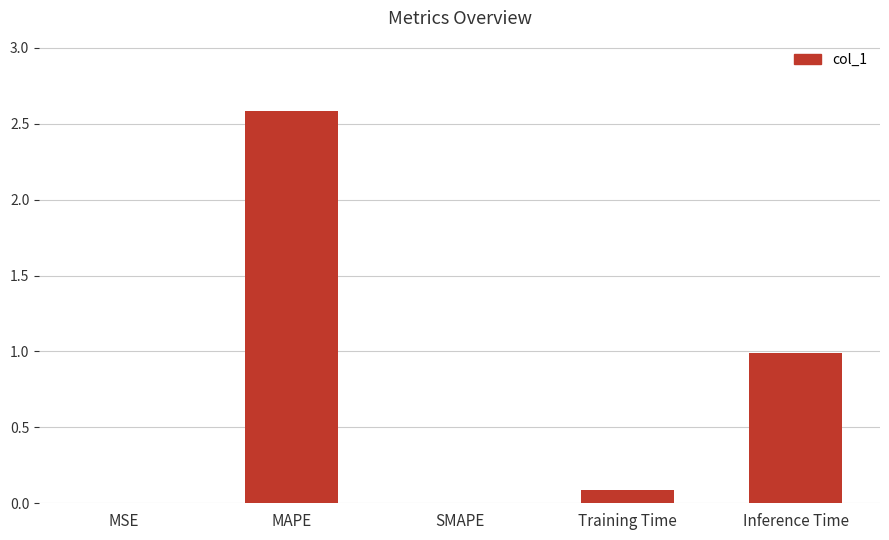

The chart shows a value of 0.1 at Training Time. True or false?

True